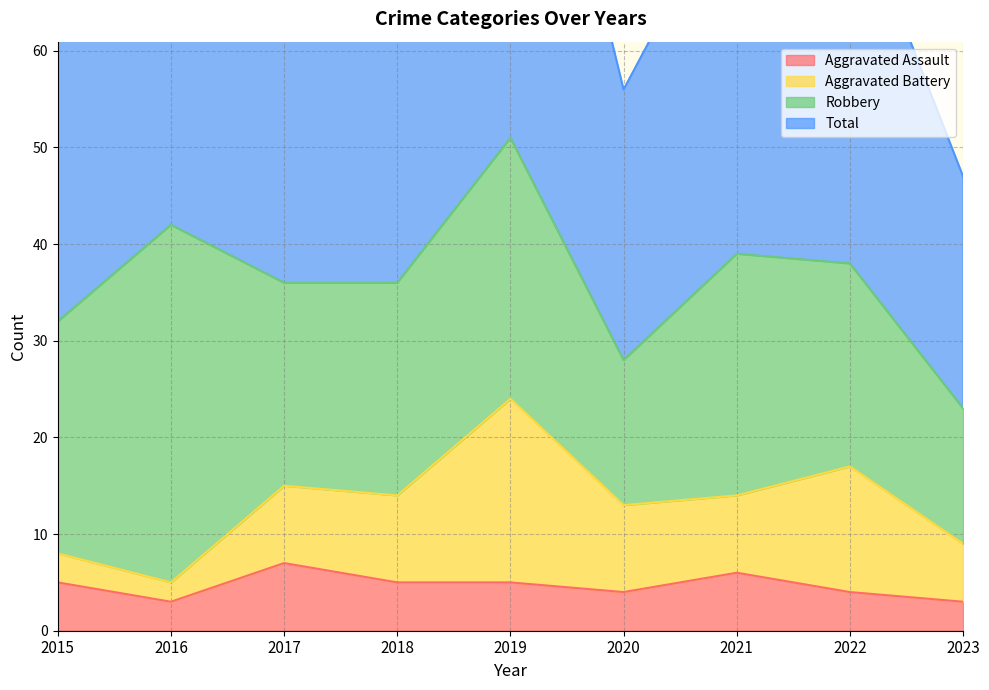

Which series changed the most between 2016 and 2021?

Total